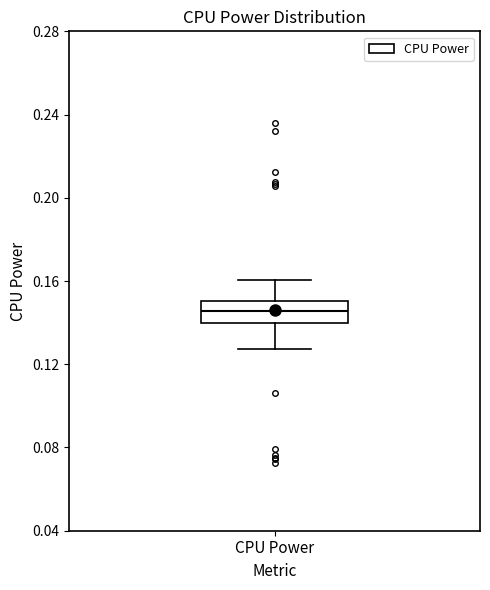

Transcribe this box plot: give where the median line is, the range the box spans, and where the two whiskers end, as read against the y-axis. The values are not printed on the chart, so give them approximately, as read against the axis.

median 0.145, box 0.140 to 0.150, whiskers 0.125 to 0.160